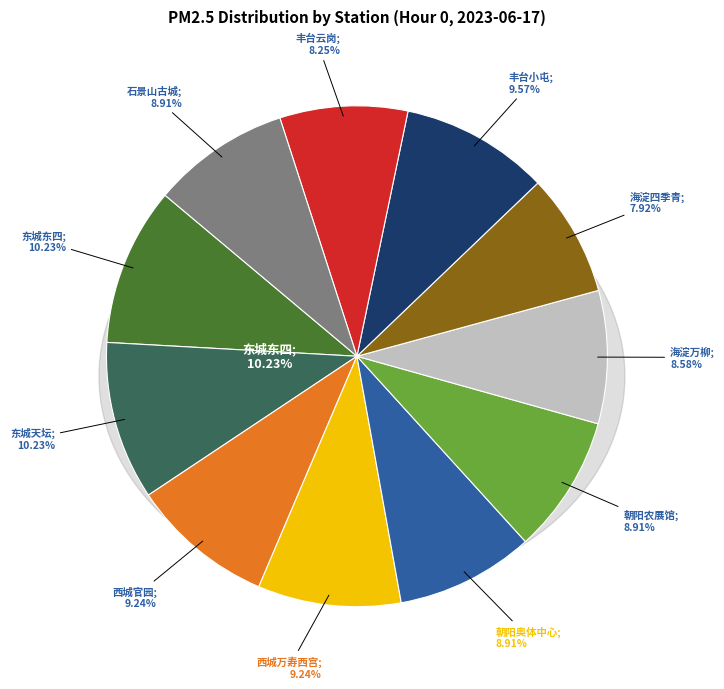

What percentage do 西城官园 and 朝阳奥体中心 together represent?

18.2%